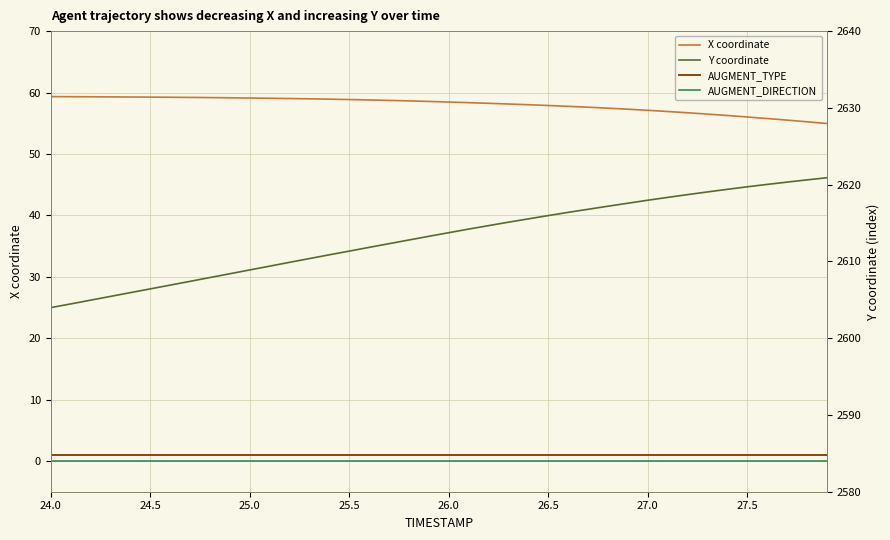

Which series has the largest range (max minus min)?

Y coordinate